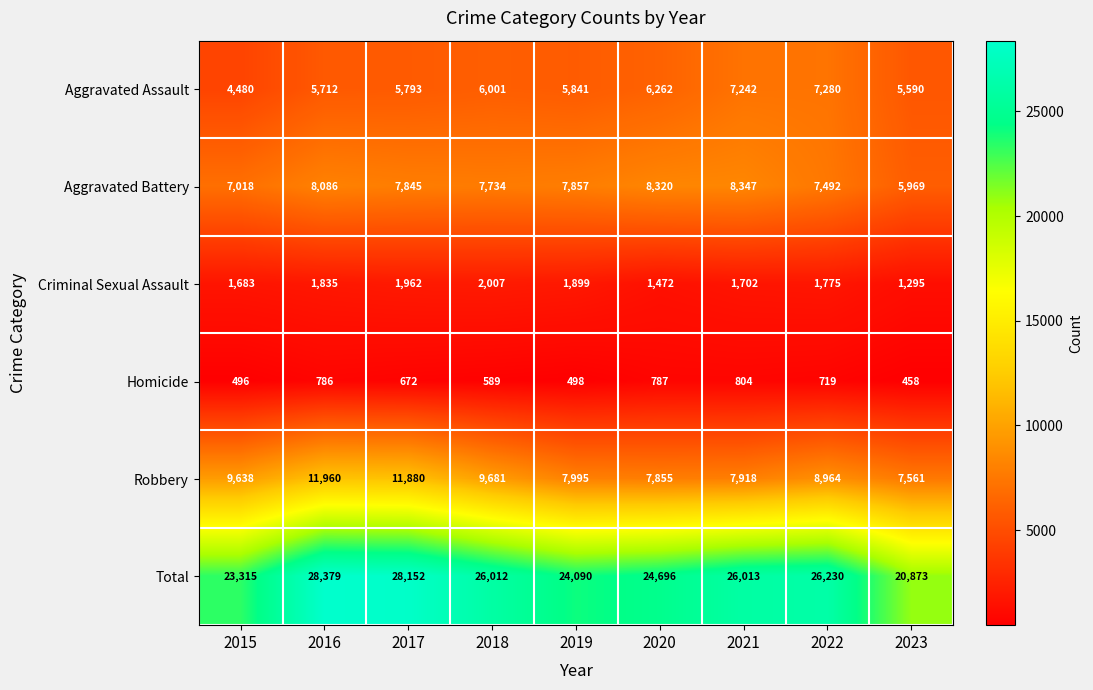

Rank the categories by Criminal Sexual Assault value from lowest to highest.

2023, 2020, 2015, 2021, 2022, 2016, 2019, 2017, 2018